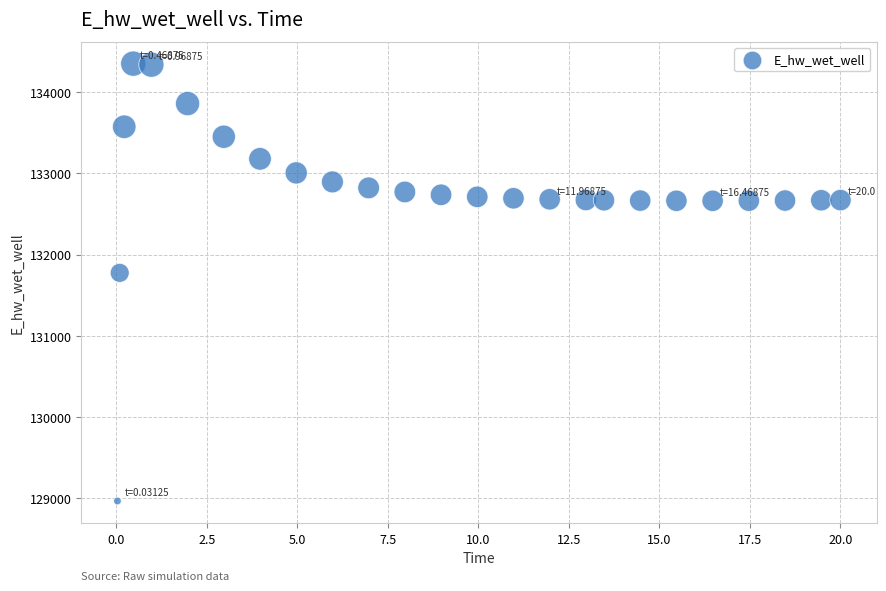

What Y value in the scatter plot is closest to 131657?

131774.3